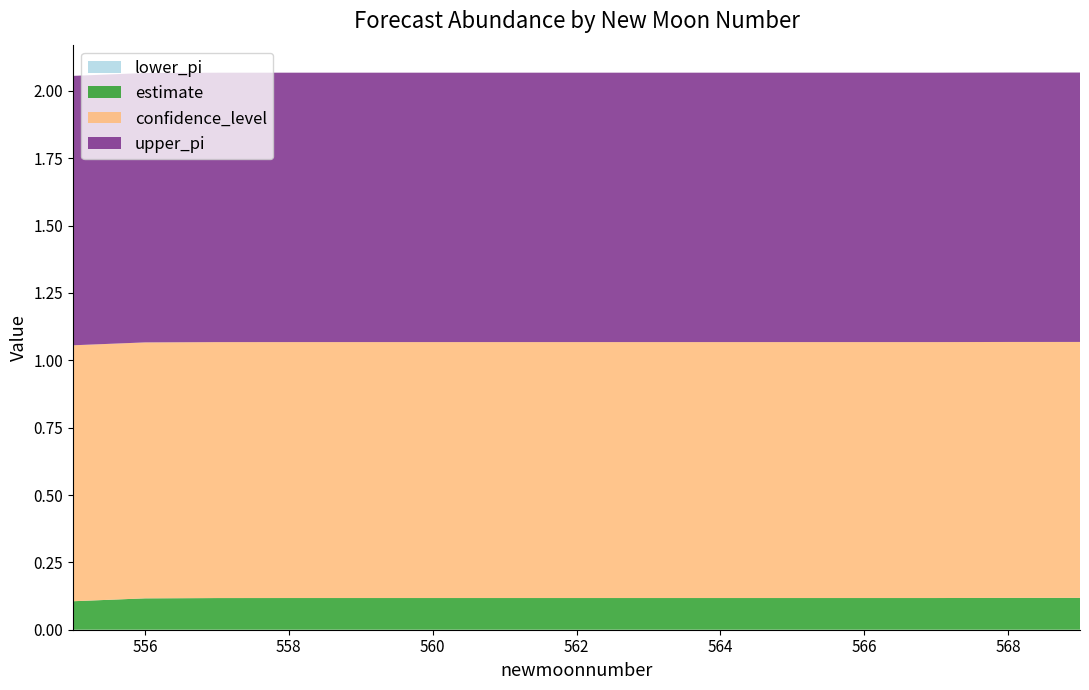

Reading right to left, what are all the values shown in this chart?

estimate: 569=0.1	568=0.1	567=0.1	566=0.1	565=0.1	564=0.1	563=0.1	562=0.1	561=0.1	560=0.1	559=0.1	558=0.1	557=0.1	556=0.1	555=0.1
lower_pi: 569=0.0	568=0.0	567=0.0	566=0.0	565=0.0	564=0.0	563=0.0	562=0.0	561=0.0	560=0.0	559=0.0	558=0.0	557=0.0	556=0.0	555=0.0
upper_pi: 569=1.0	568=1.0	567=1.0	566=1.0	565=1.0	564=1.0	563=1.0	562=1.0	561=1.0	560=1.0	559=1.0	558=1.0	557=1.0	556=1.0	555=1.0
confidence_level: 569=0.9	568=0.9	567=0.9	566=0.9	565=0.9	564=0.9	563=0.9	562=0.9	561=0.9	560=0.9	559=0.9	558=0.9	557=0.9	556=0.9	555=0.9